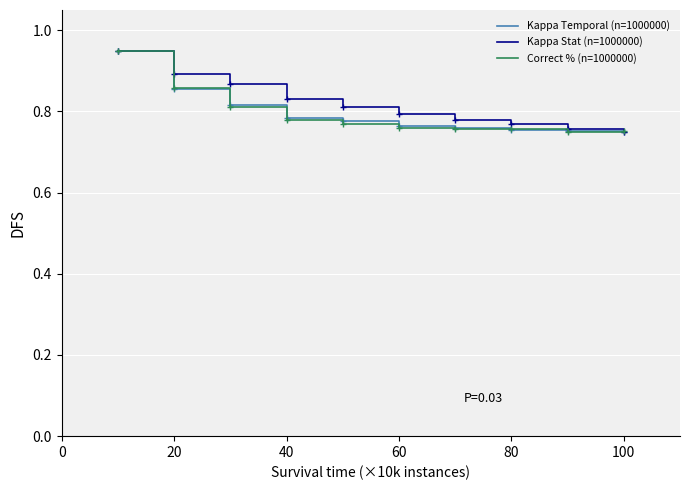

Does the chart have visible grid lines?

Yes